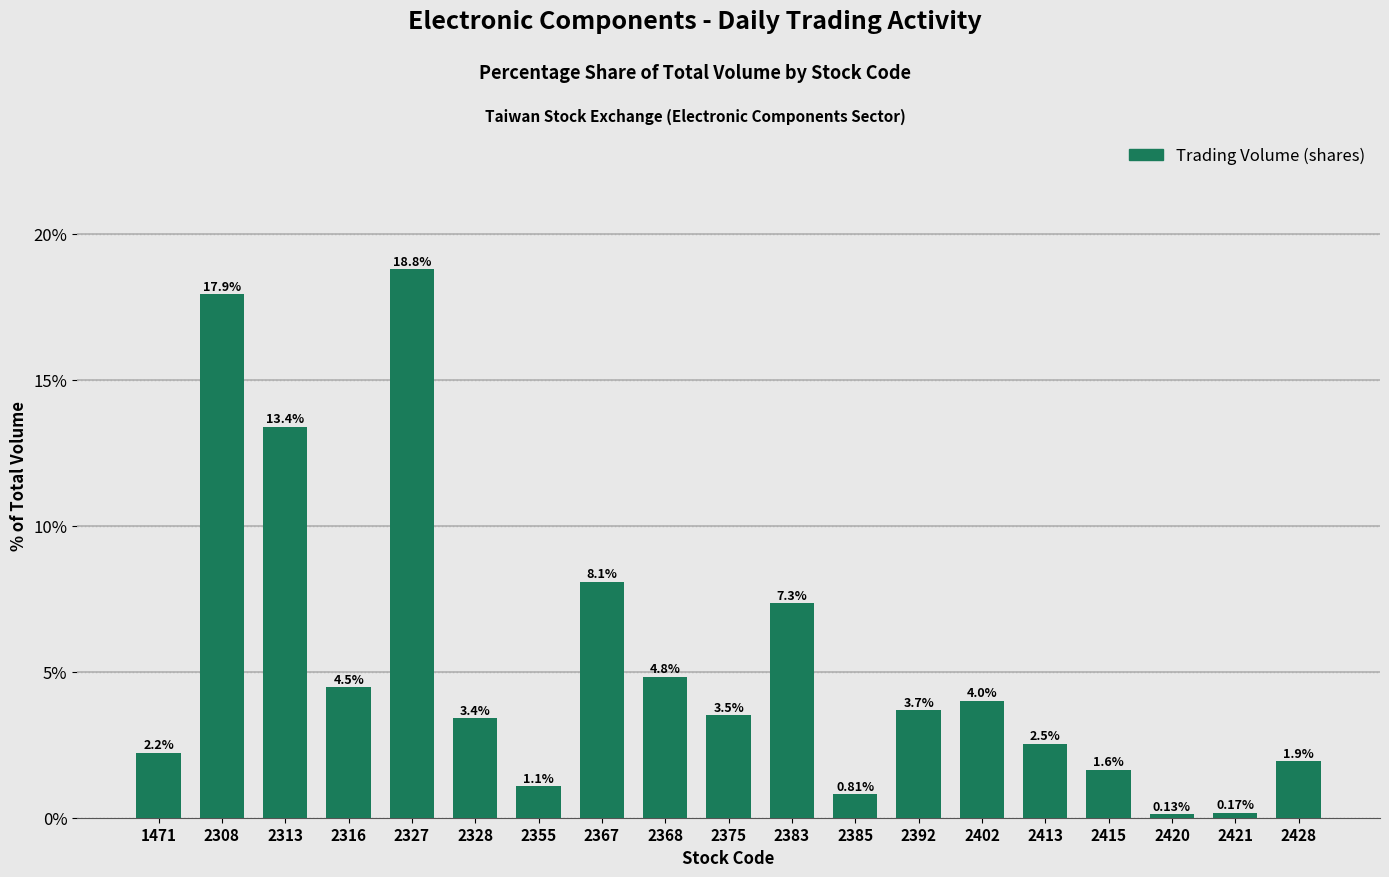

What is the sum of the values at 2313 and 2355?

14.5